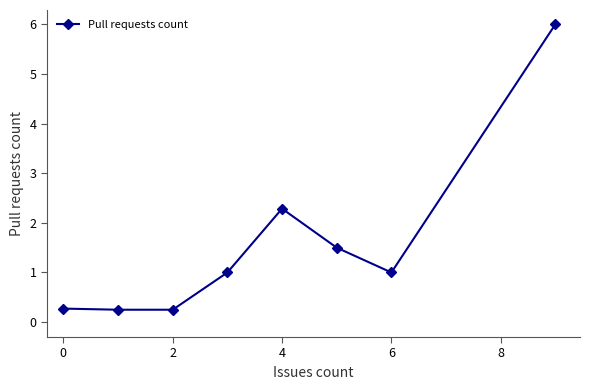

What is the greatest value displayed?

6.0